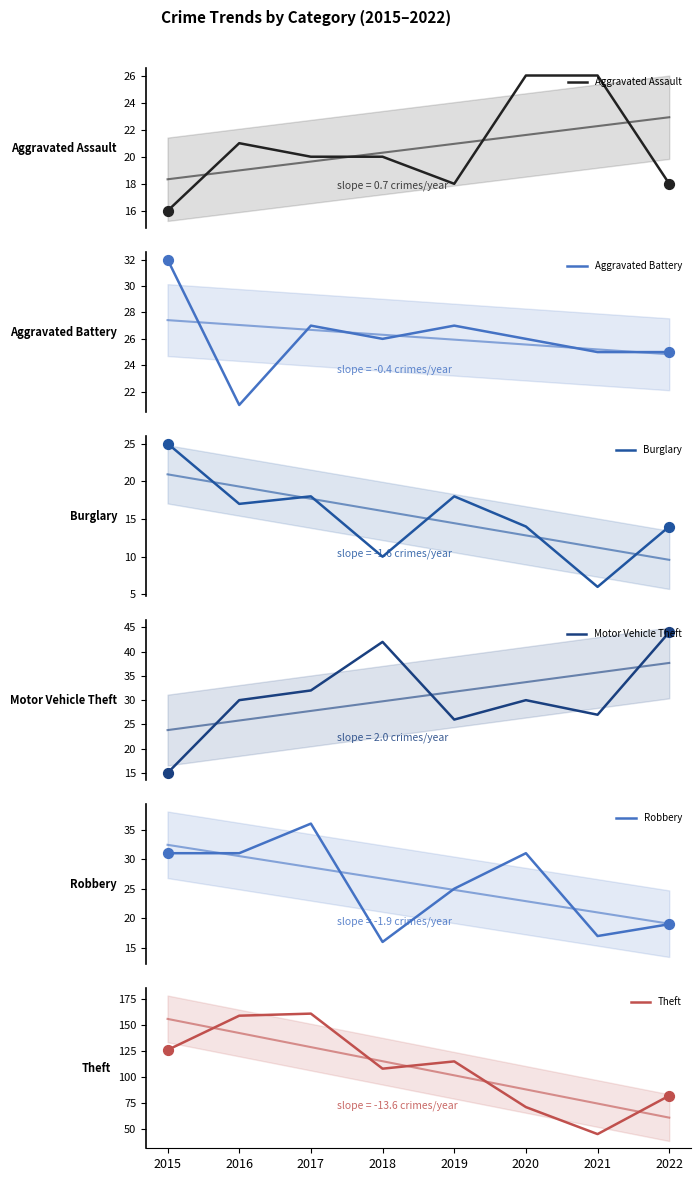

Which series has the largest Y range (max minus min)?

Theft